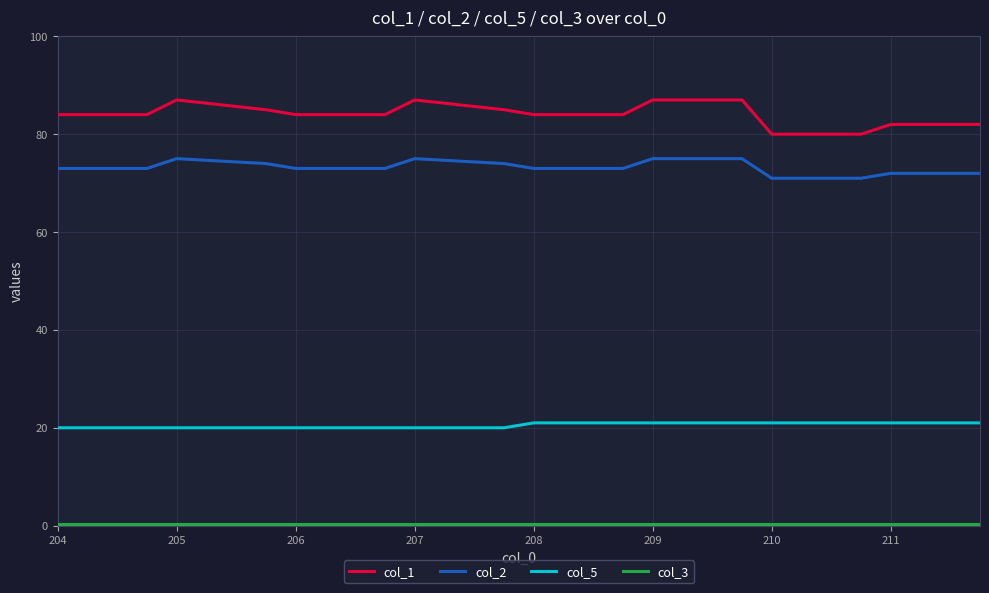

What is the maximum value shown in the chart?

87.0